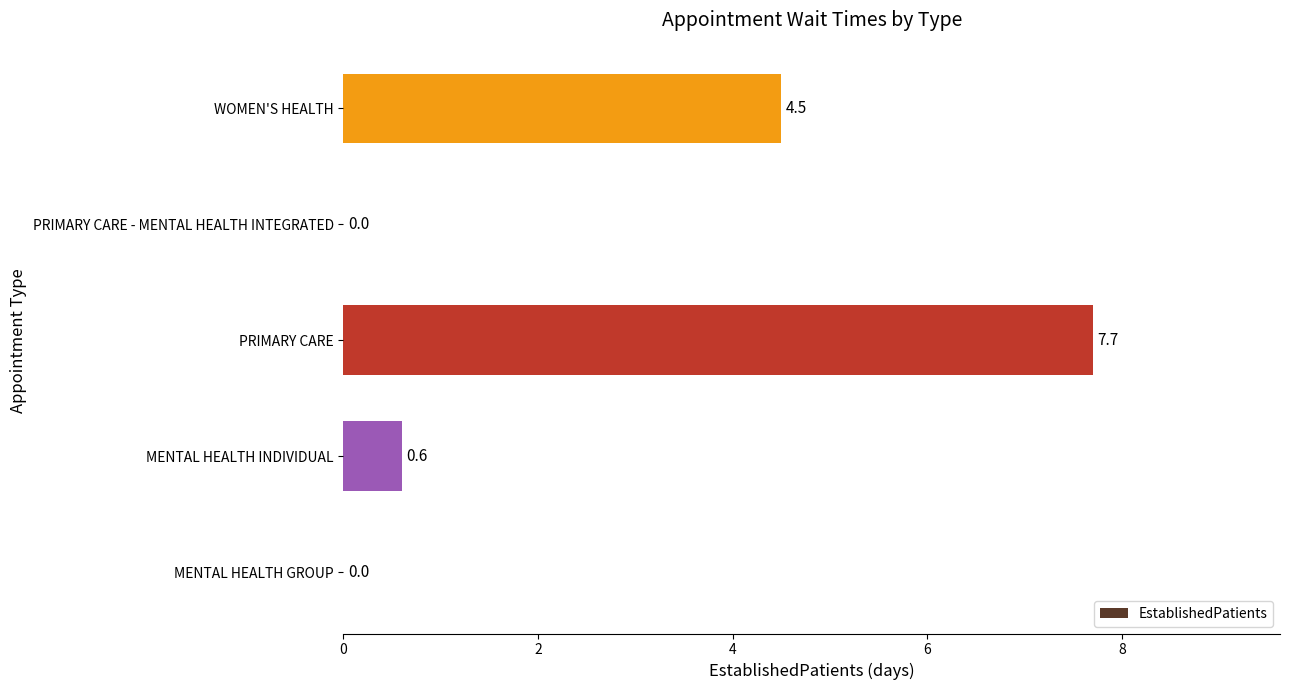

Reading top to bottom, transcribe all the data shown in this chart.

WOMEN'S HEALTH=4.5	PRIMARY CARE - MENTAL HEALTH INTEGRATED=0.0	PRIMARY CARE=7.7	MENTAL HEALTH INDIVIDUAL=0.6	MENTAL HEALTH GROUP=0.0